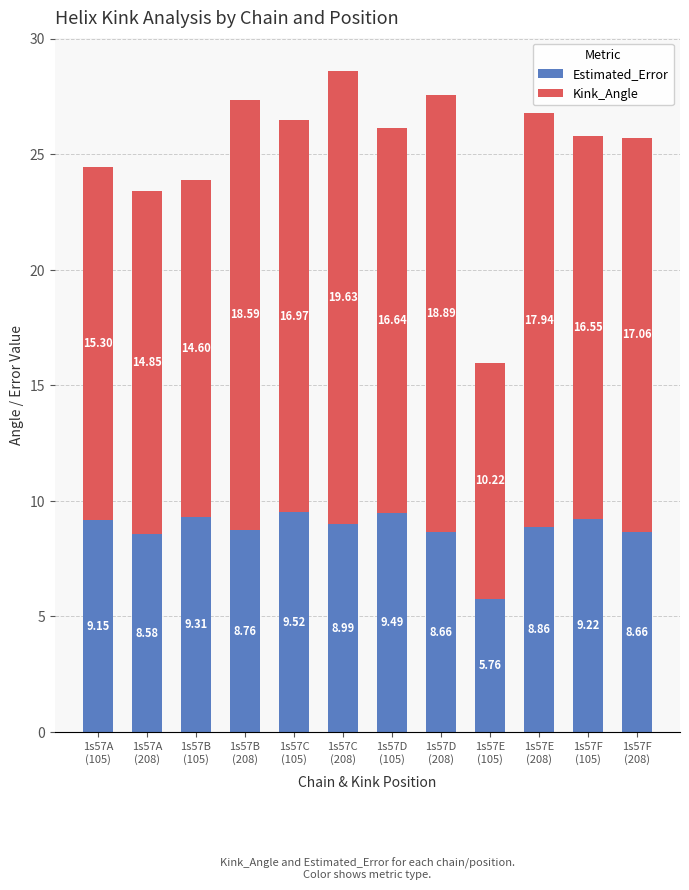

What is the average value of the Estimated_Error series?

8.7